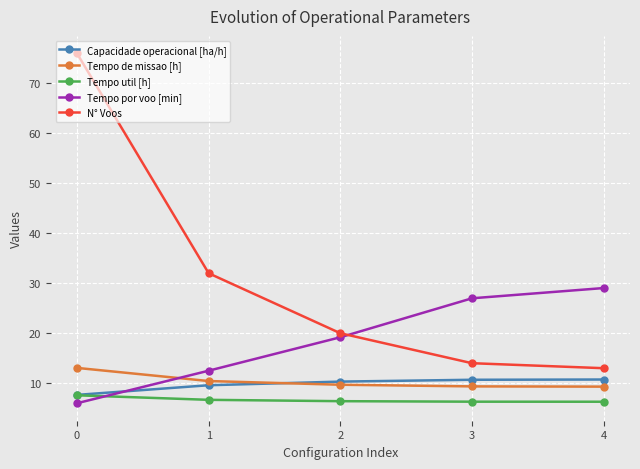

The value of Tempo util [h] at 4 is 6.3. True or false?

True